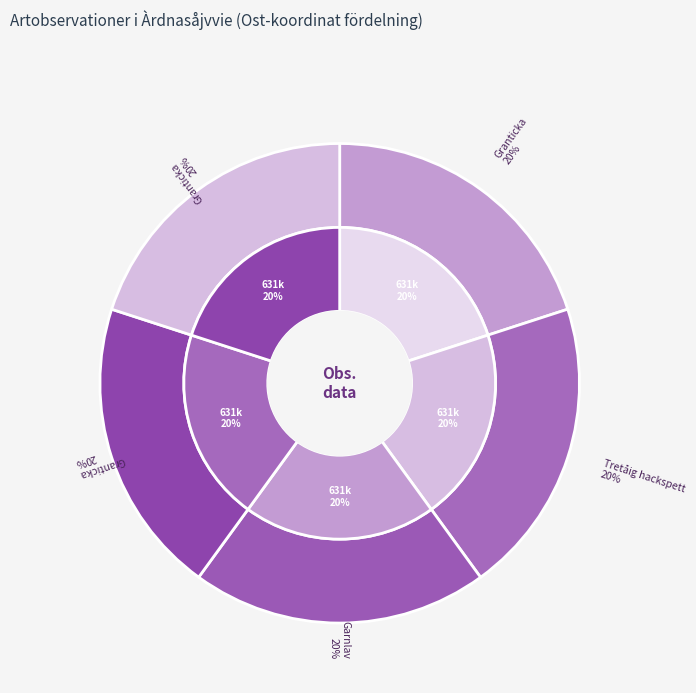

True or false: 98310796 accounts for 28% of the total.

False